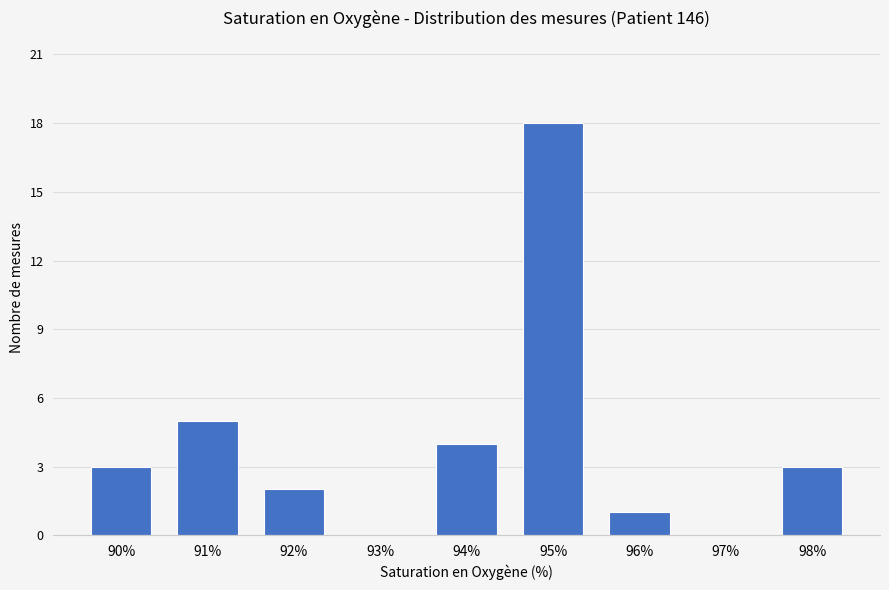

Count the number of data series in this chart.

1